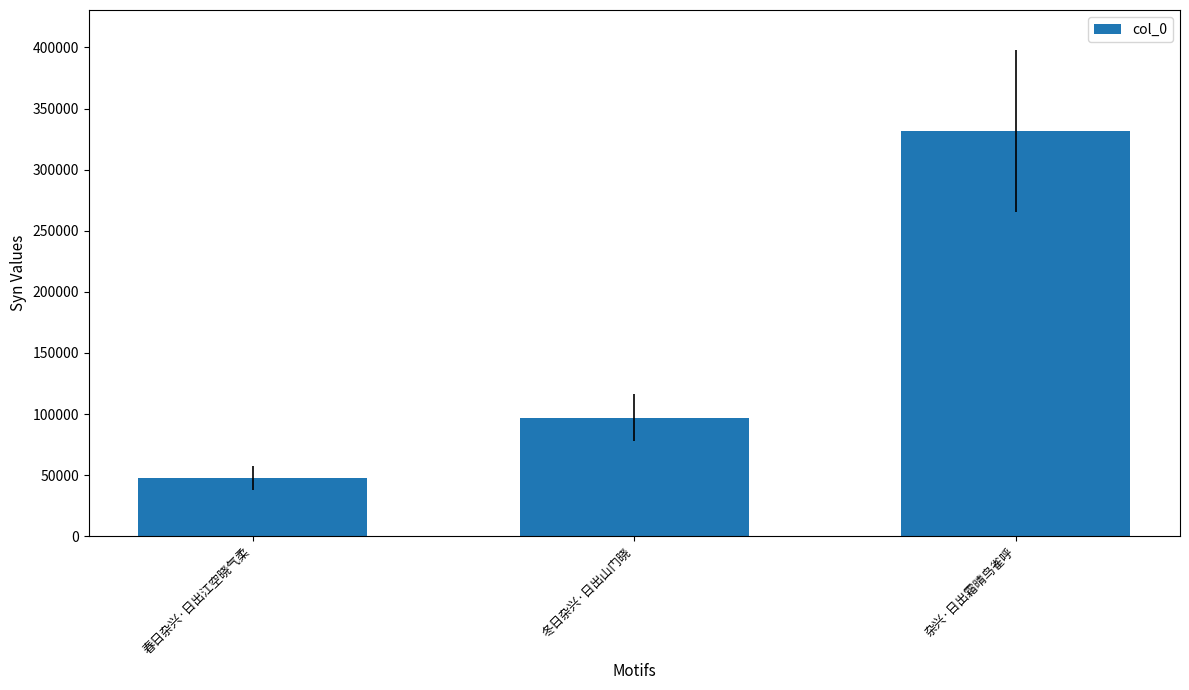

What is the smallest value displayed?

47869